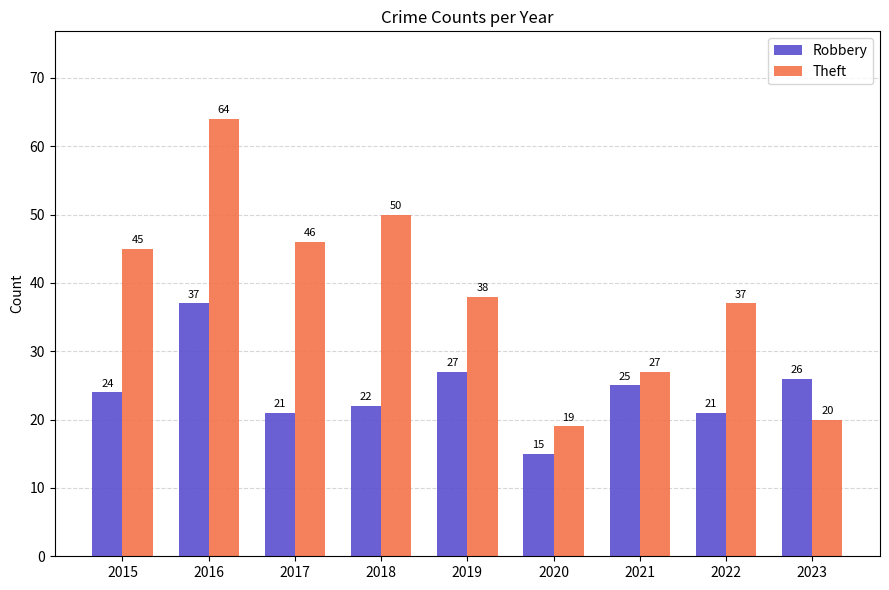

How many groups of bars are there?

9